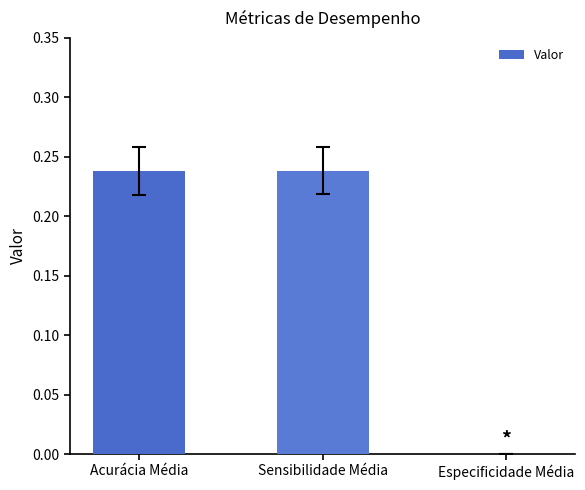

Which has a higher value, Especificidade Média or Acurácia Média?

Acurácia Média